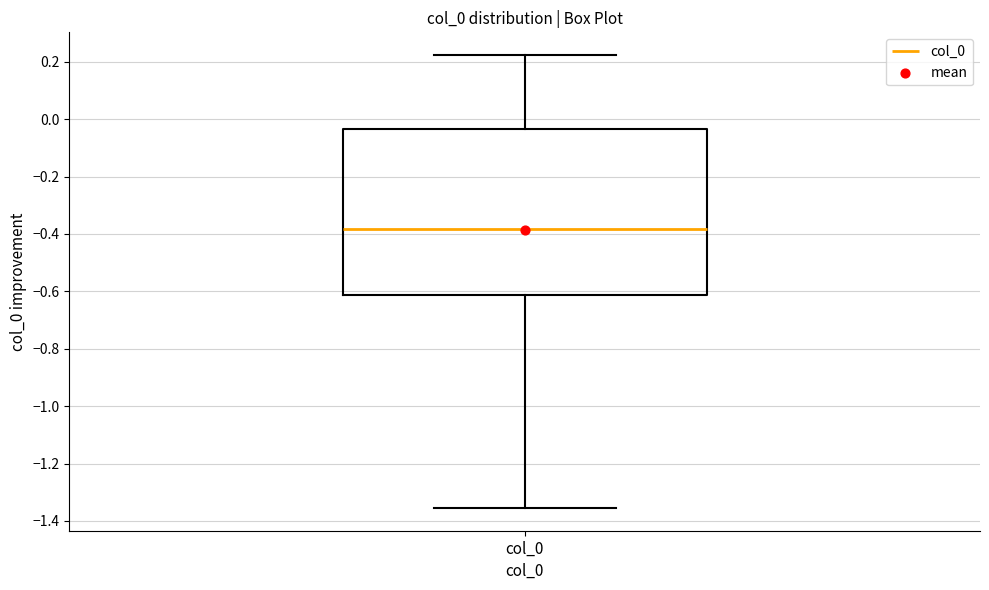

Read this box plot against the y-axis: the position of the median line, the range covered by the box, and the ends of both whiskers. The values are not printed on the chart, so give them approximately, as read against the axis.

median -0.38, box -0.62 to -0.04, whiskers -1.36 to 0.22